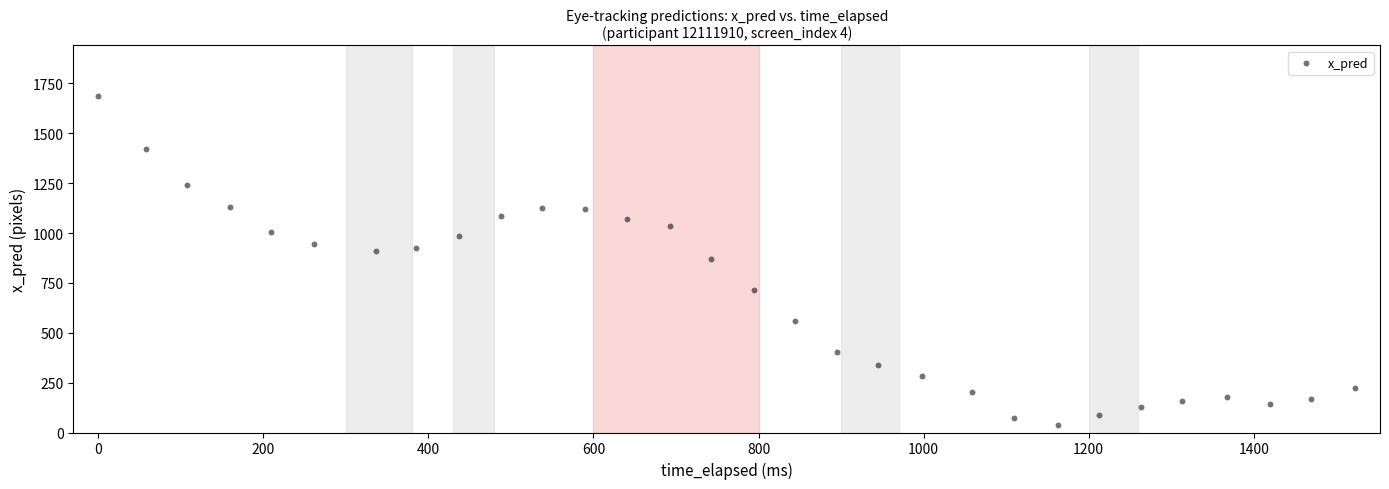

What is the range of X values (max minus min)?

1523.0